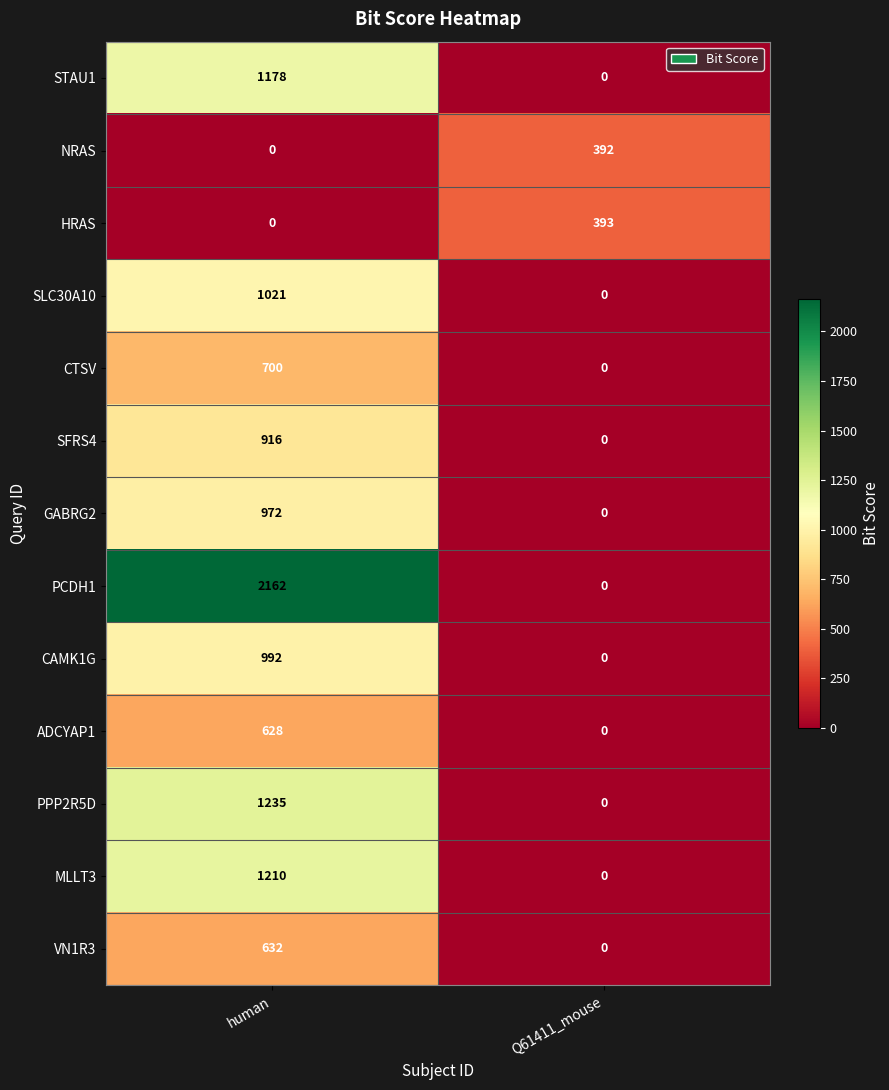

What is the difference between the highest and lowest values at human?

2162